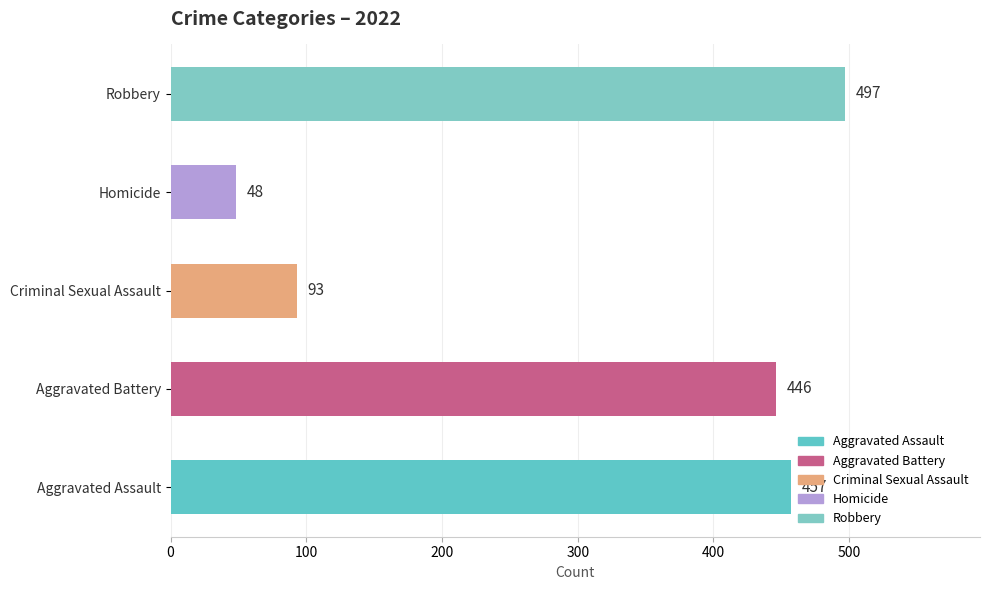

Between Robbery and Homicide, which is larger?

Robbery